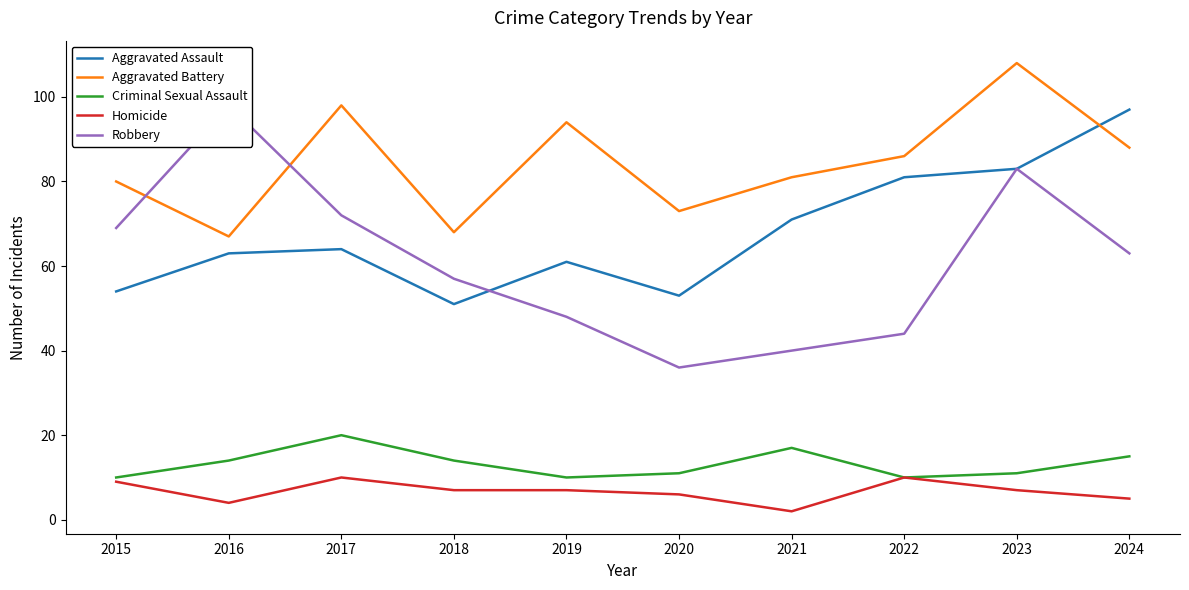

At which category does Criminal Sexual Assault reach its first local peak?

2017